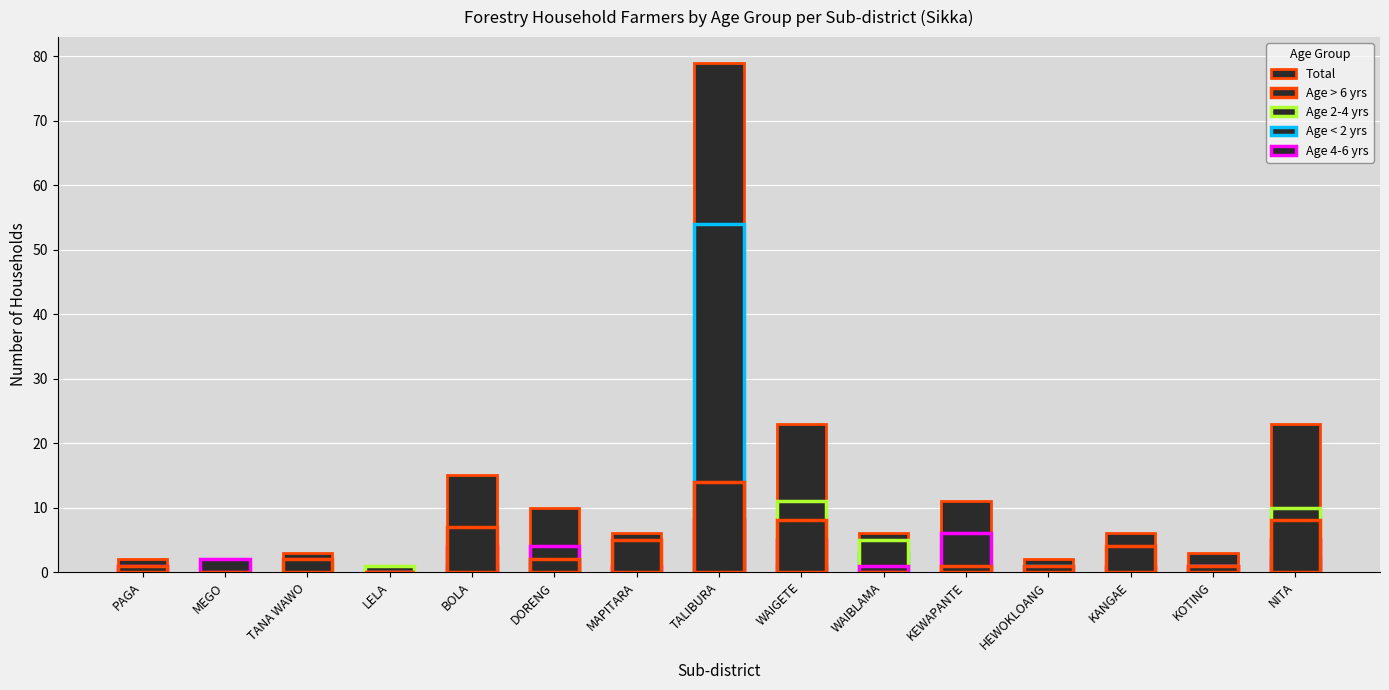

What is the average value of the Age > 6 yrs series?

4